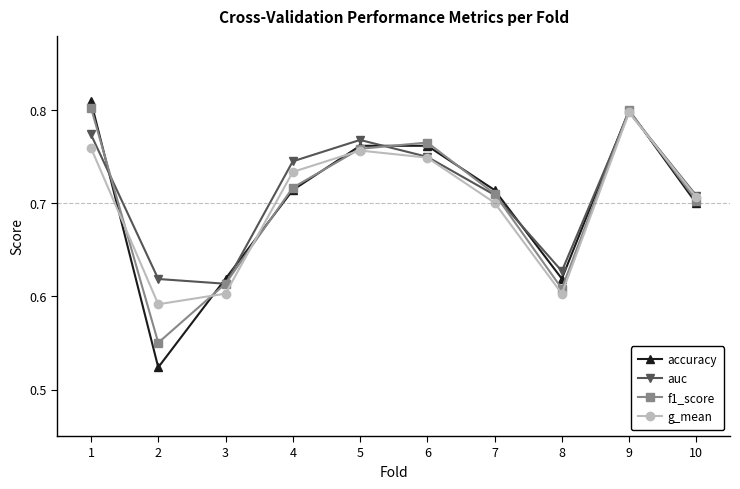

What are all the series names shown in the legend?

accuracy, auc, f1_score, g_mean